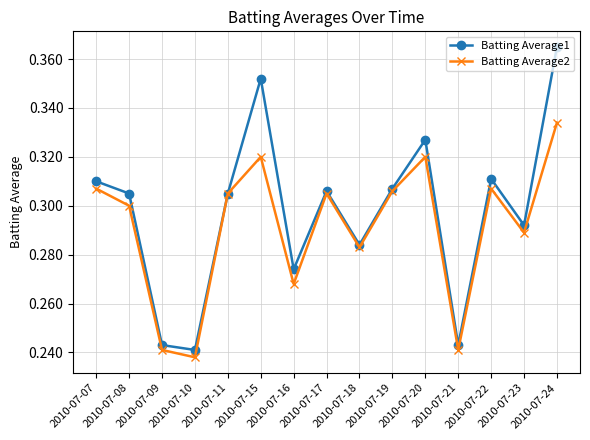

Which series has the largest total across all categories?

Batting Average1